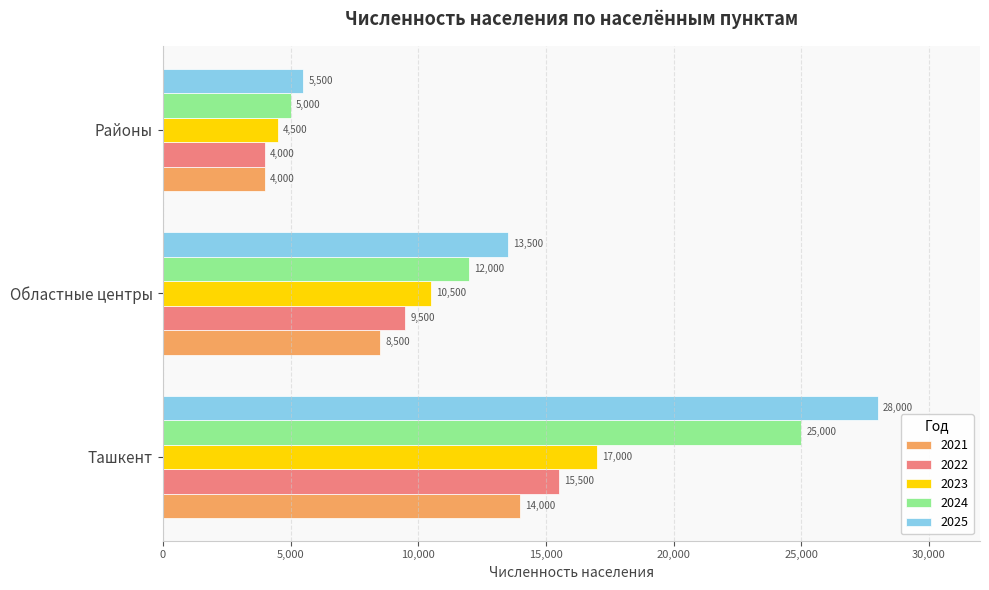

How many 2025 values are between 5500 and 28000?

3